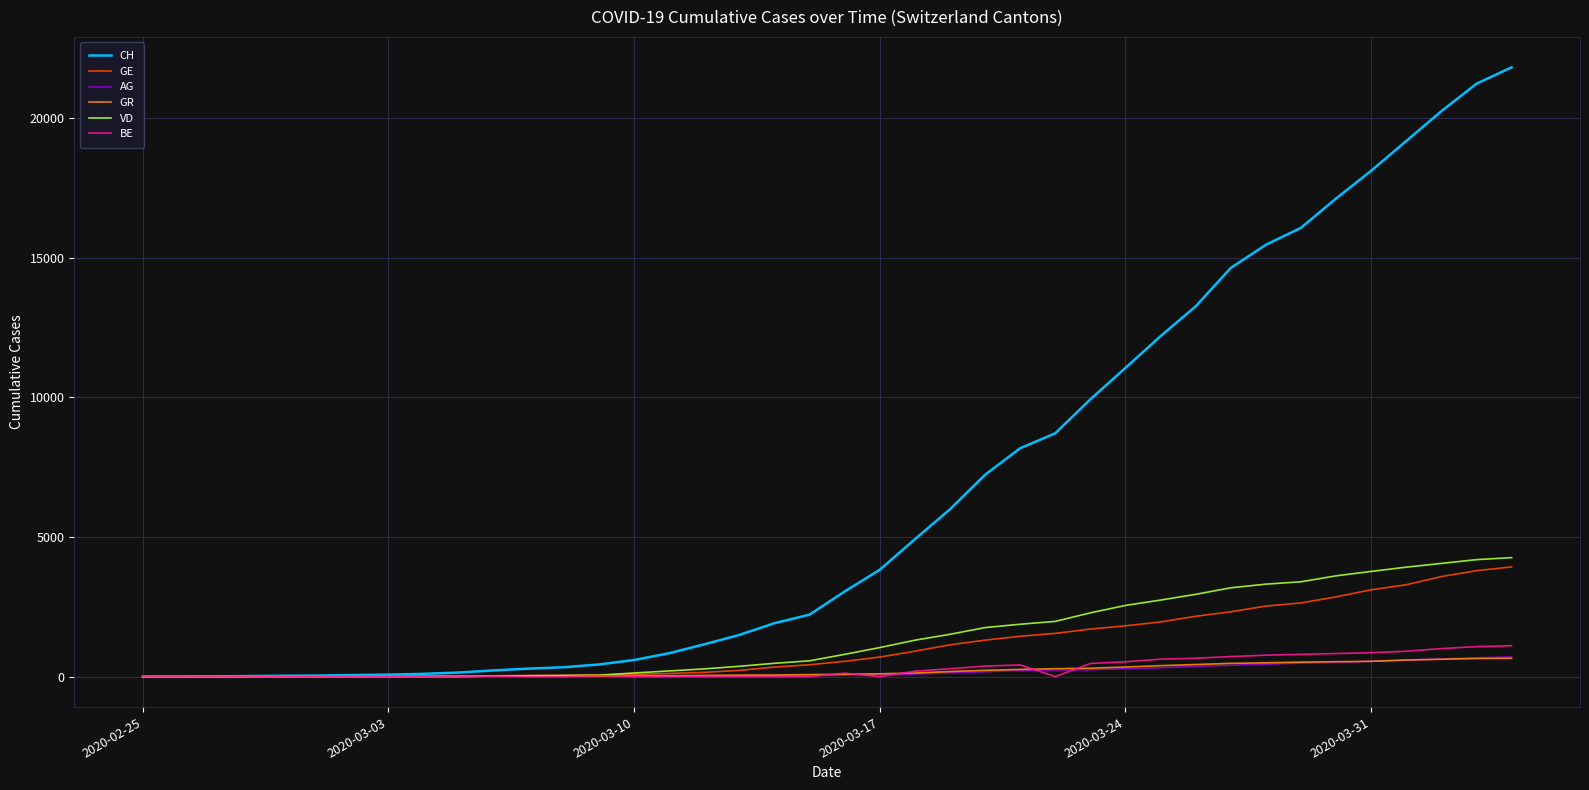

What is the difference between the second highest and minimum values in the CH series?

21220